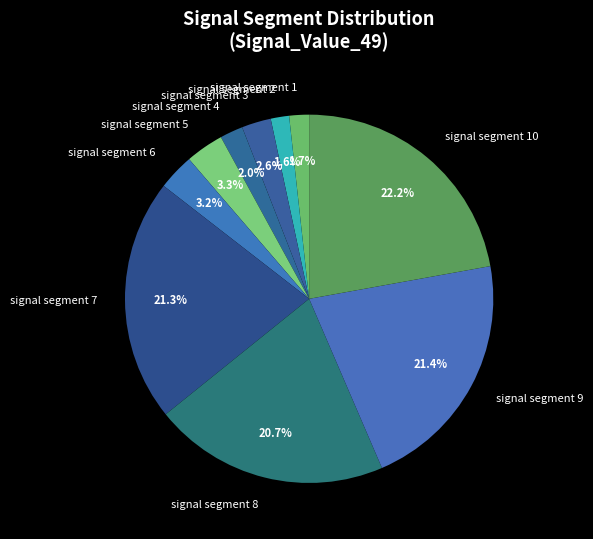

How many segments does this pie chart have?

10